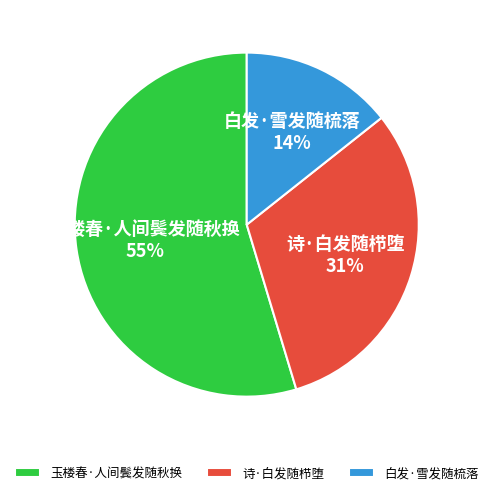

The 诗·白发随栉堕 slice represents 31% of the pie. True or false?

True